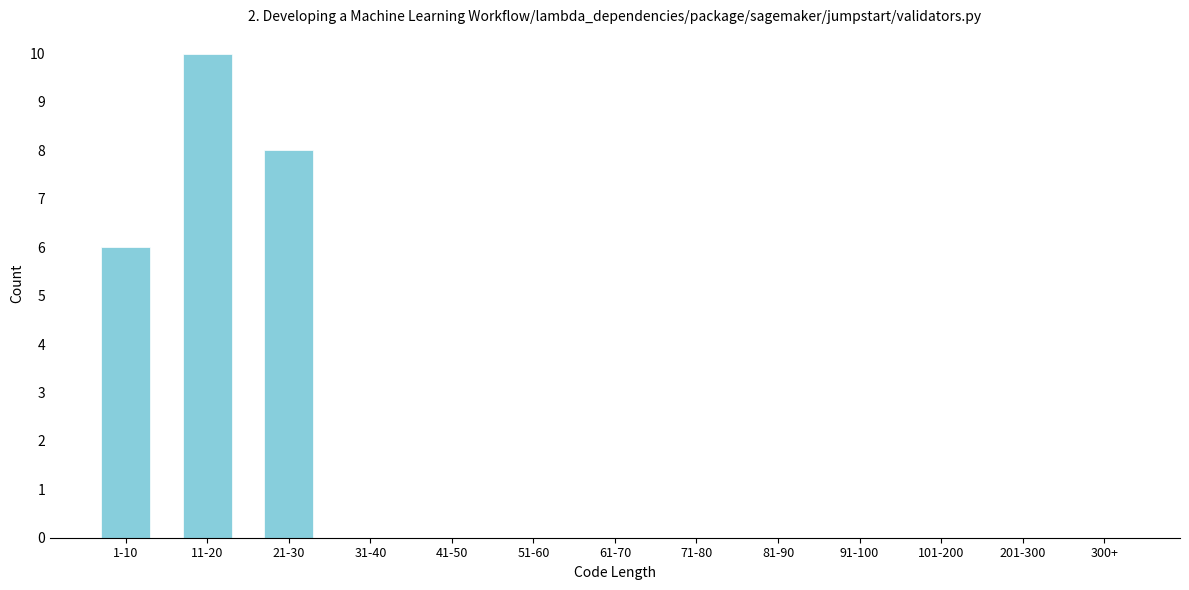

Reading left to right, extract all data points from this chart.

1-10=6	11-20=10	21-30=8	31-40=0	41-50=0	51-60=0	61-70=0	71-80=0	81-90=0	91-100=0	101-200=0	201-300=0	300+=0